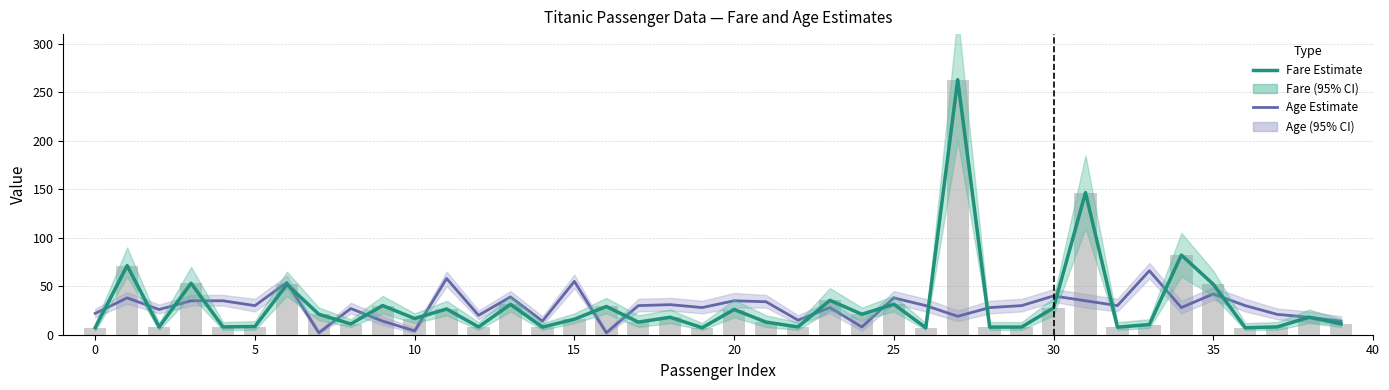

At which label does Age Estimate reach its peak?

33